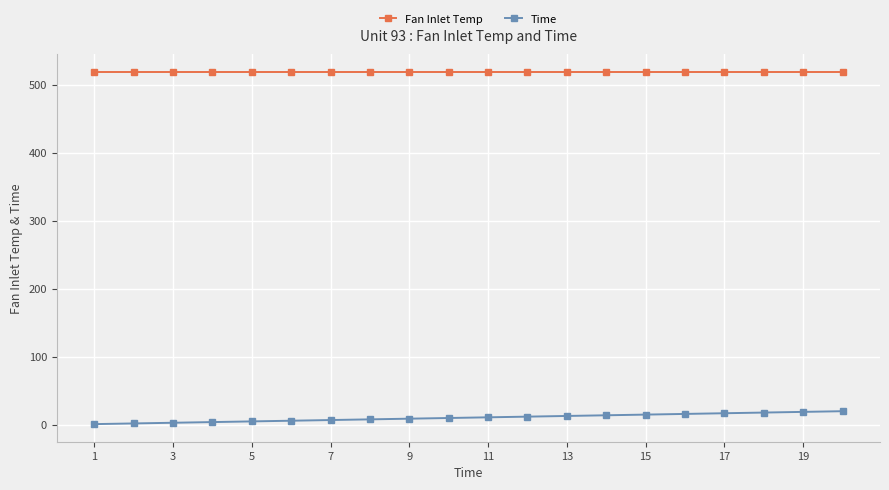

At how many categories does at least one series exceed 283?

20